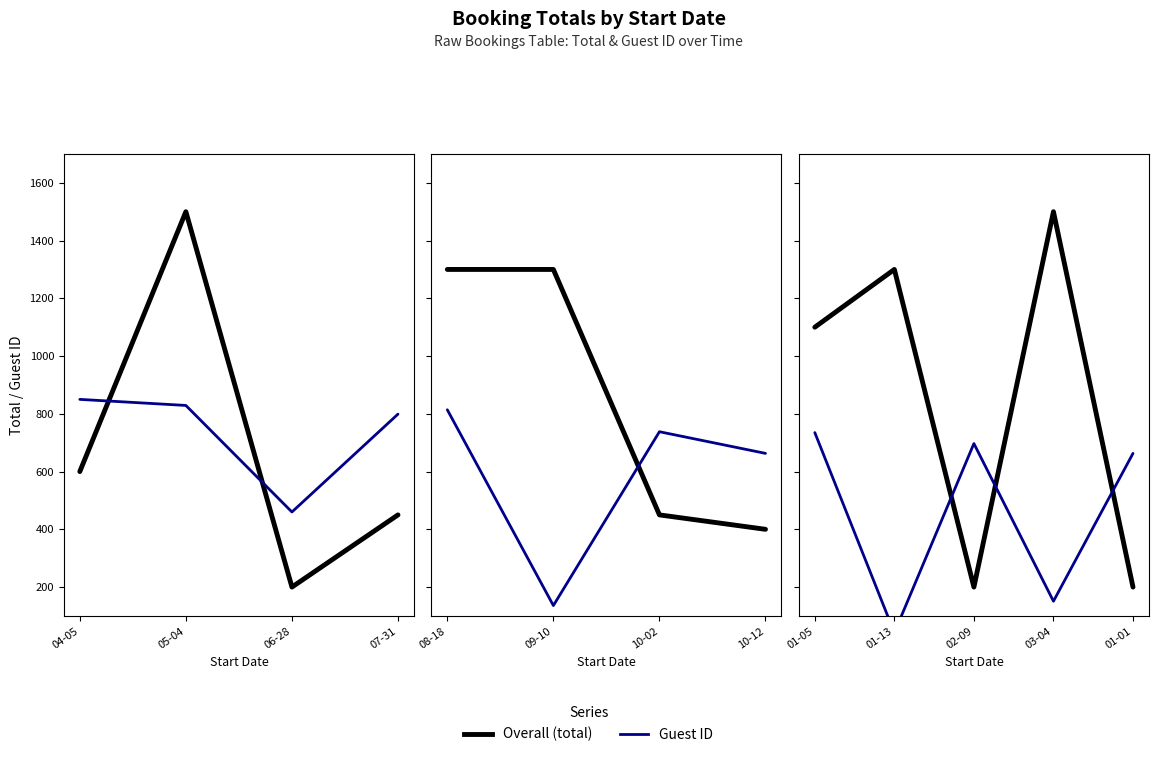

What is the difference between the highest and lowest values at 04-05?

250